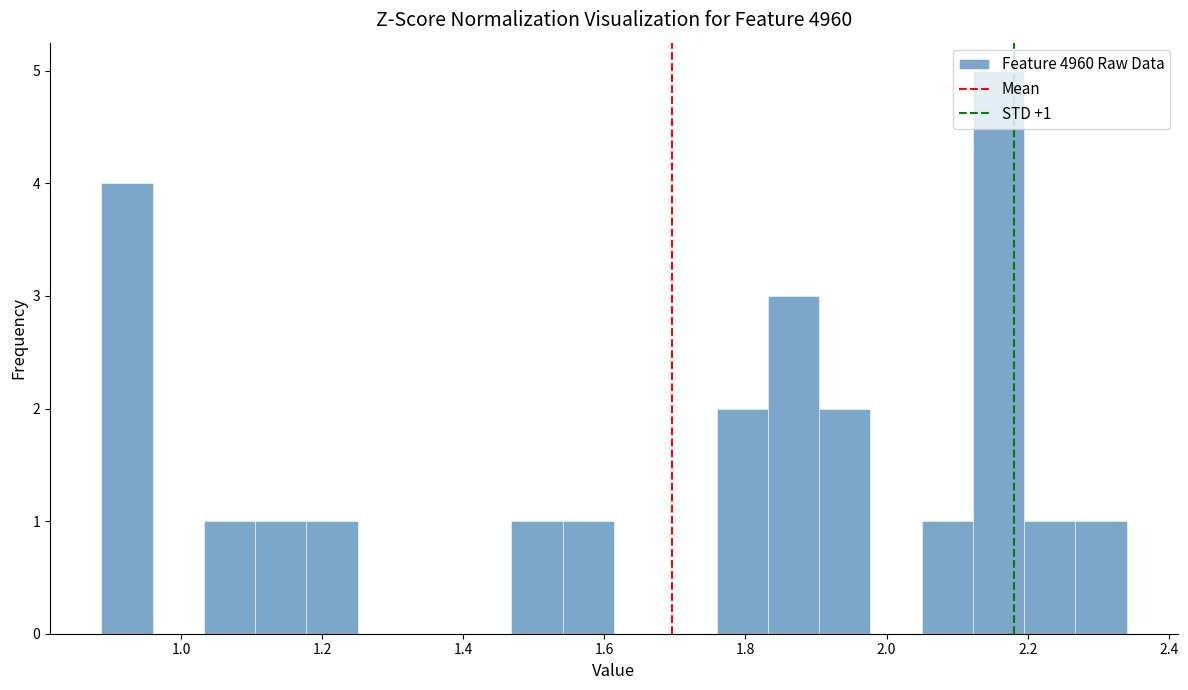

Around what value on the x-axis is the tallest bar? Give the approximate position of its centre, as read against the axis.

2.16